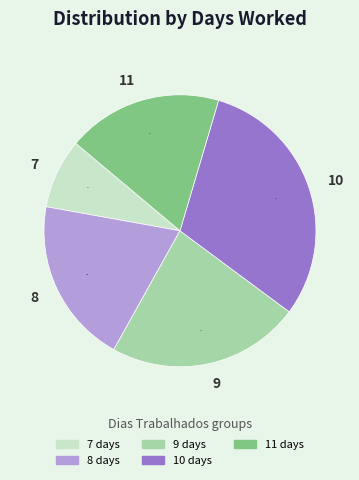

To the nearest percent, what portion does 11 represent?

18%